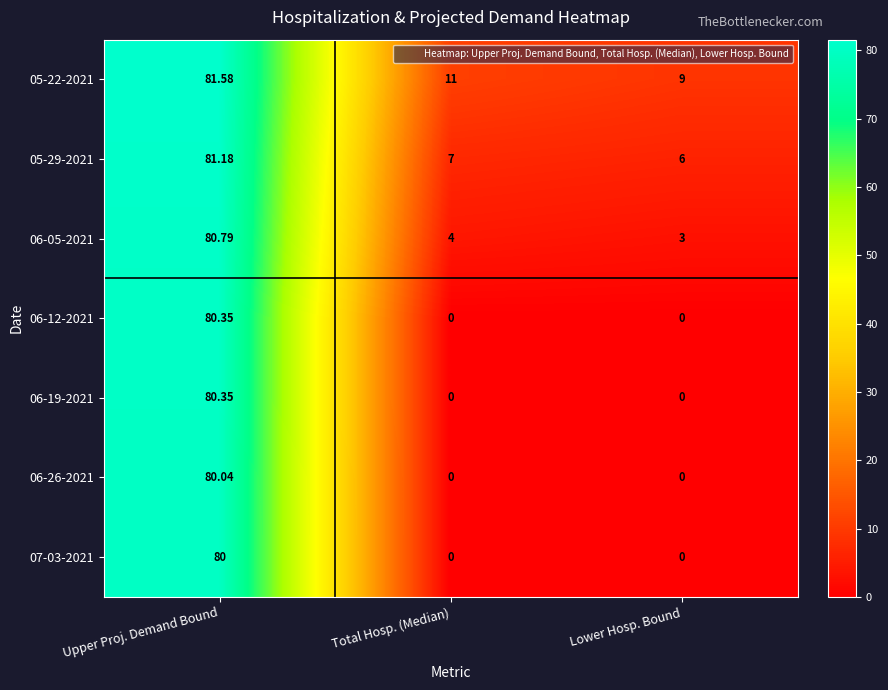

At how many categories does at least one series exceed 53?

1